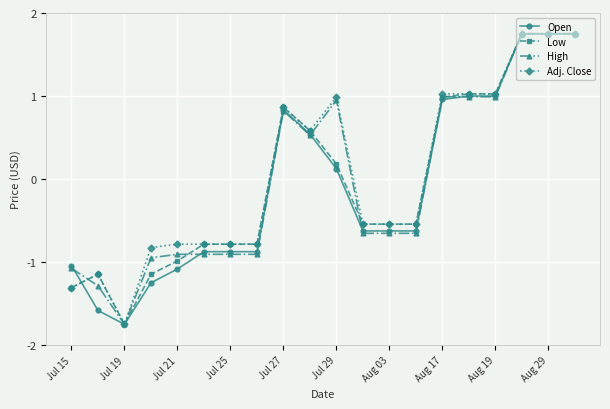

True or false: High has more than 1 points higher than both neighbors.

True